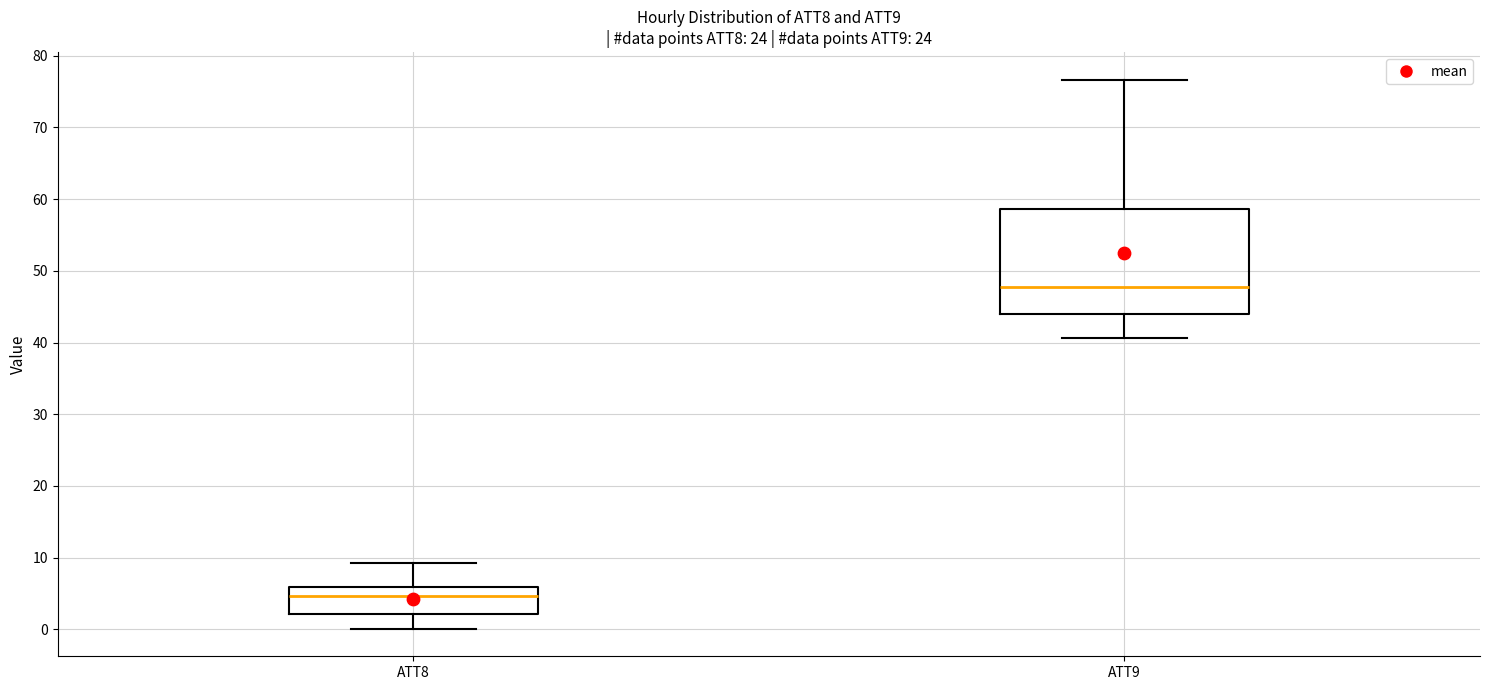

Which box has the highest median line?

ATT9